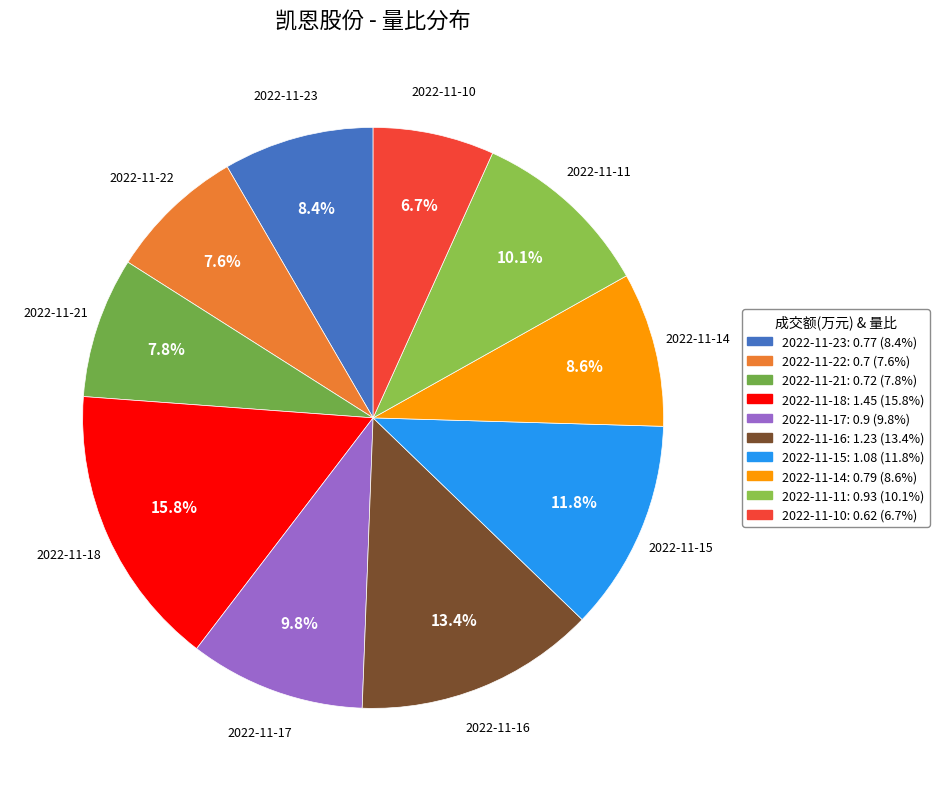

What percentage is NOT represented by 2022-11-14?

91.4%